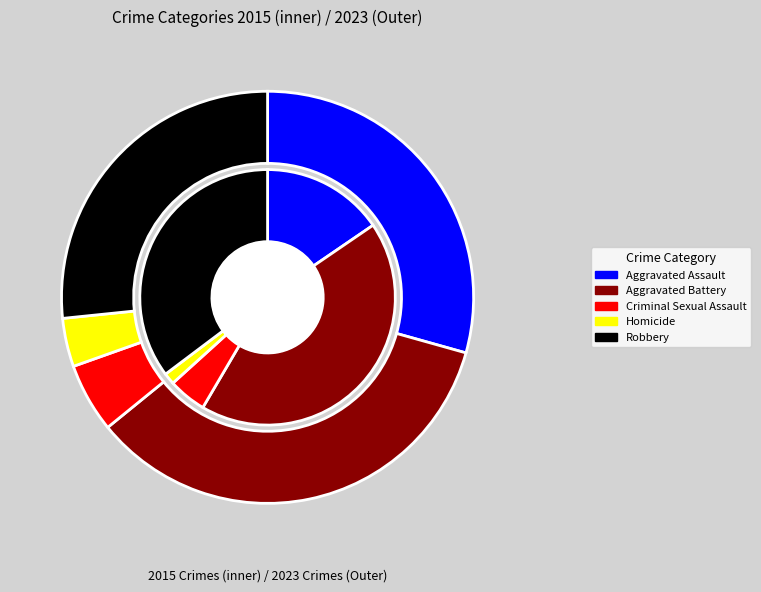

Count the number of slices in the pie.

5